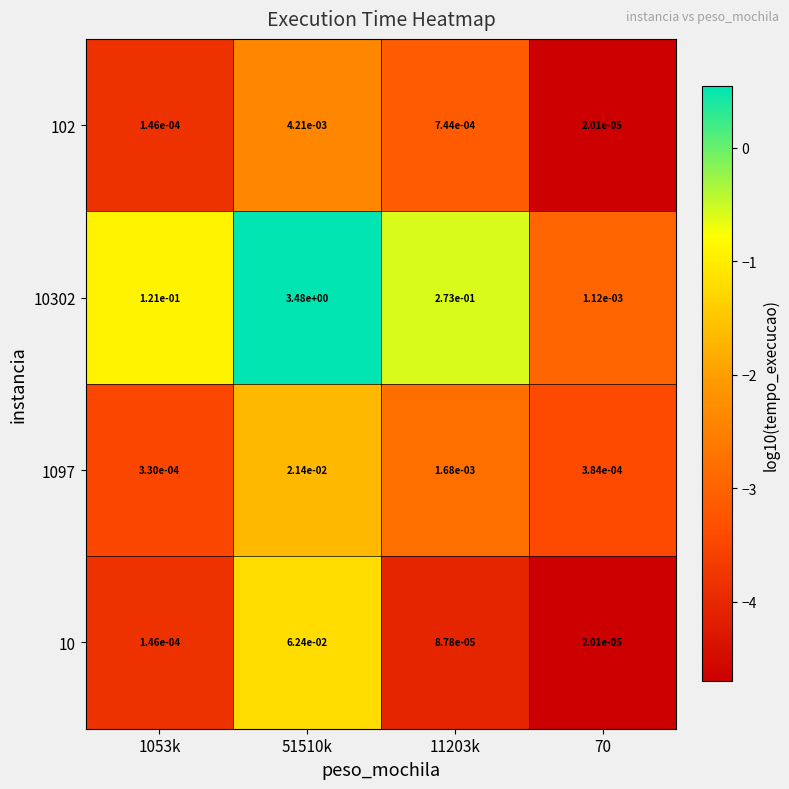

Which series has the largest total across all categories?

10302